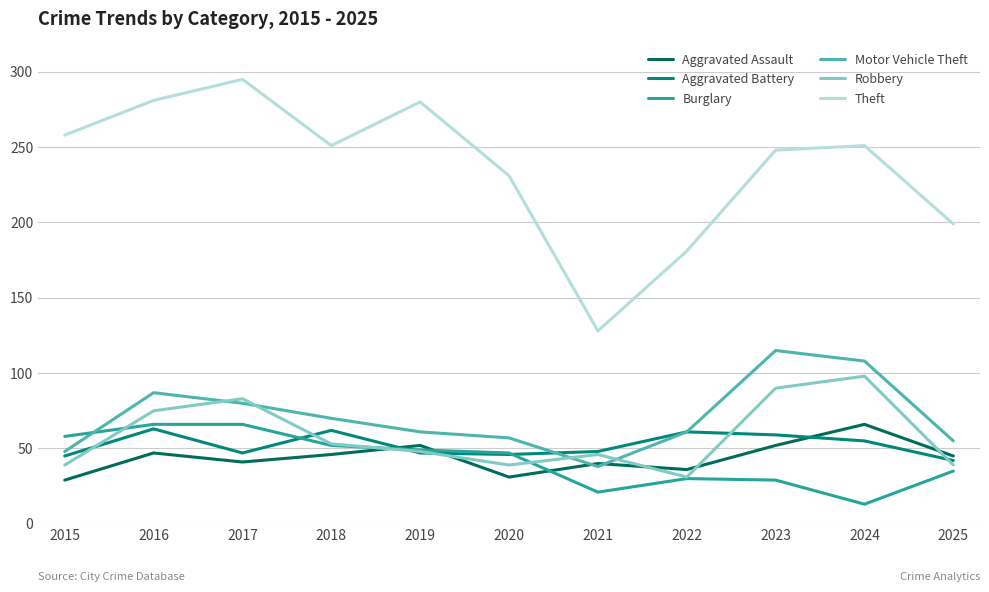

At which category does Robbery reach its first local peak?

2017